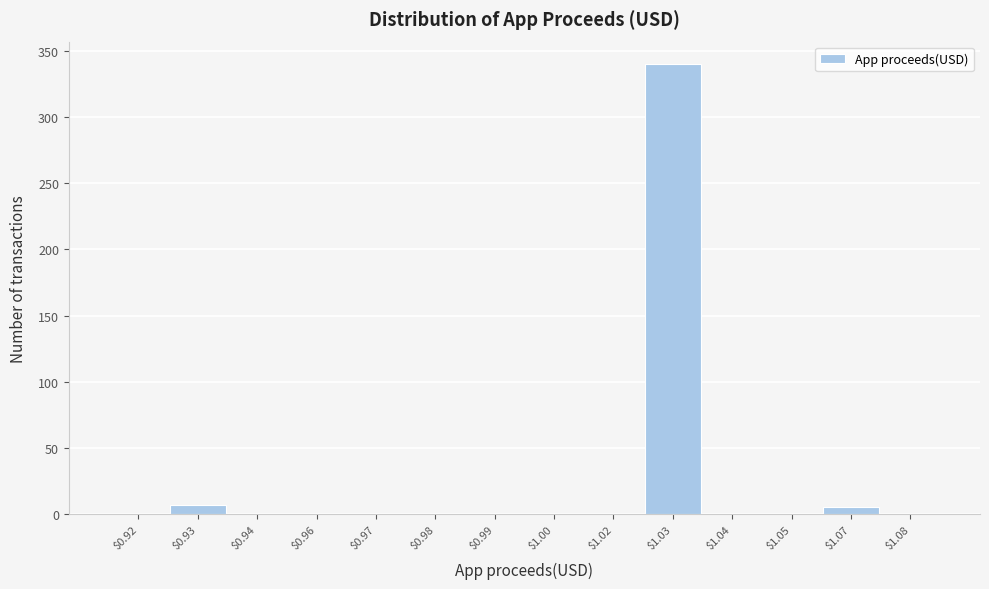

Is it true that the value at $1.08 is 0?

True